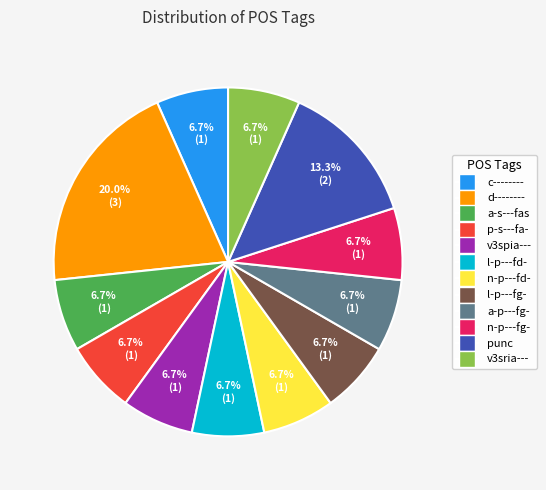

To the nearest percent, what is the average slice percentage?

8%